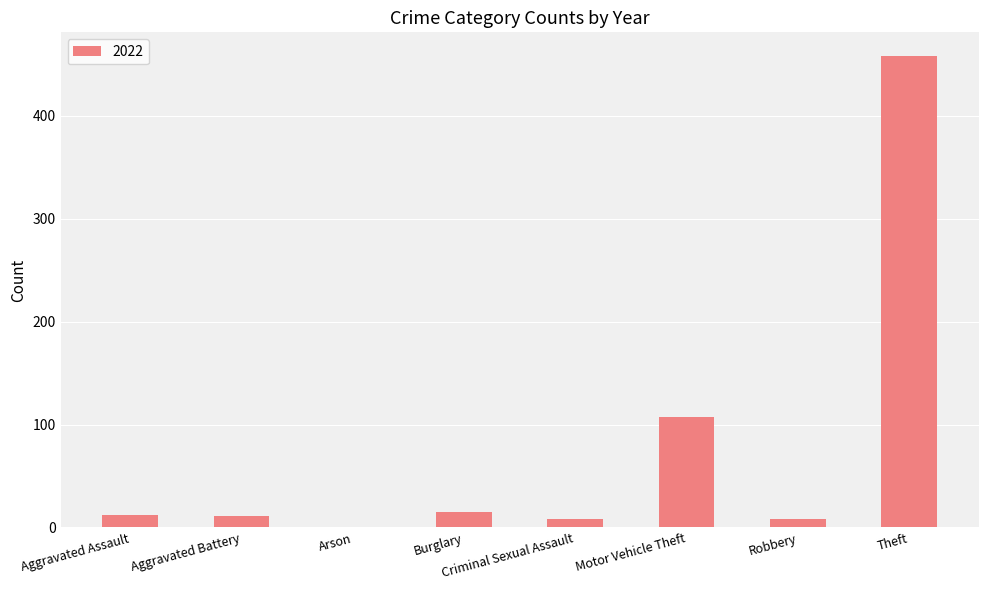

True or false: the data shows 12 at Aggravated Assault.

True